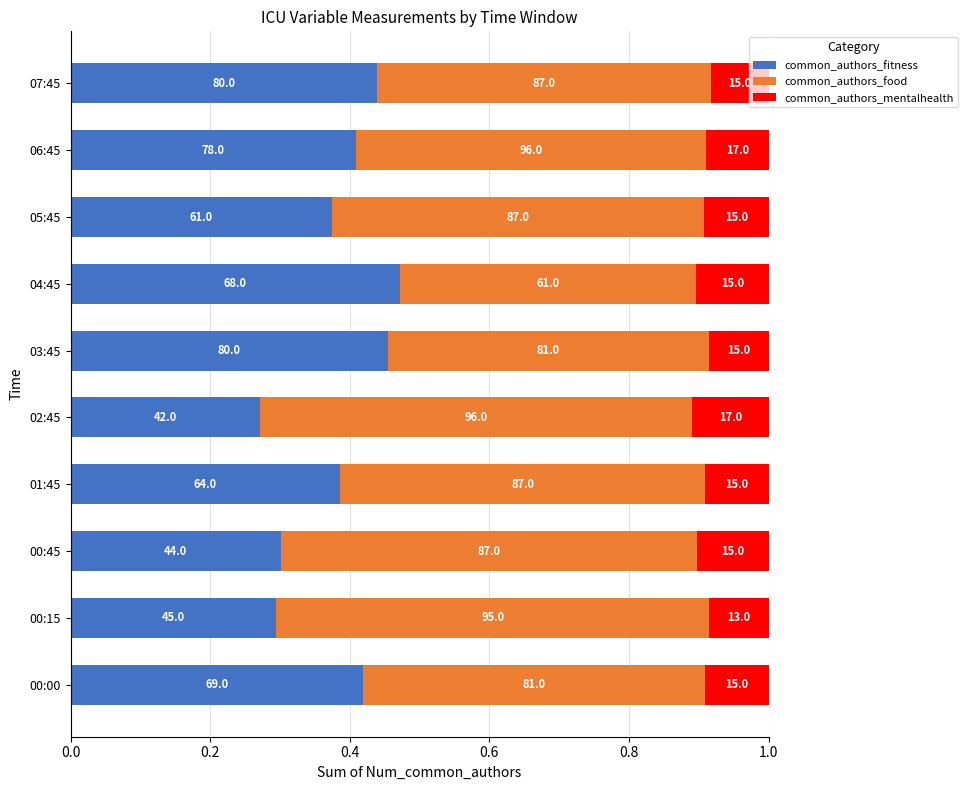

What are all the series names shown in the legend?

common_authors_fitness, common_authors_food, common_authors_mentalhealth